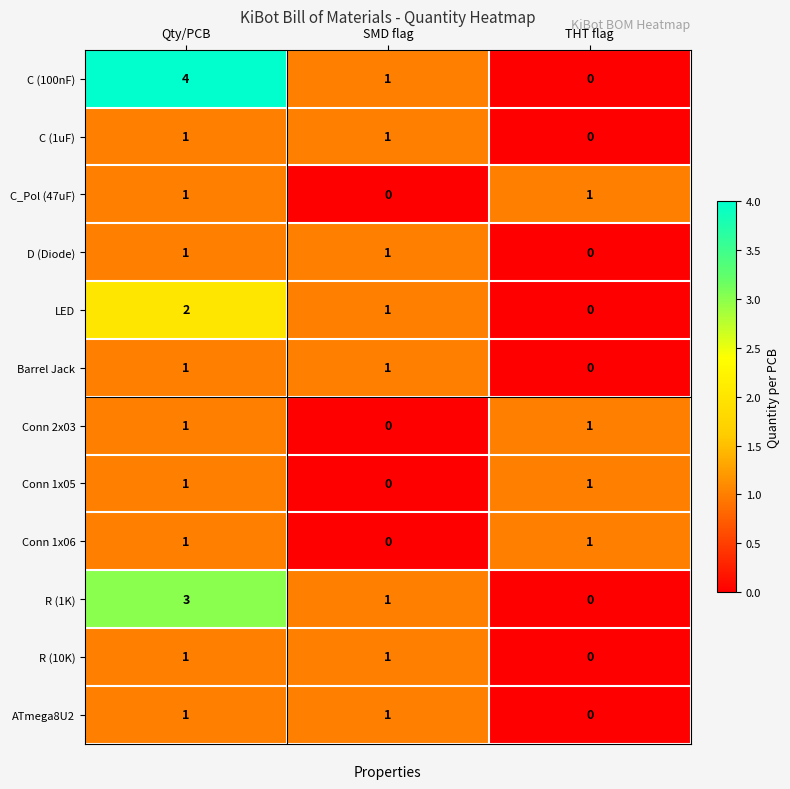

Count the number of categories in the chart.

3